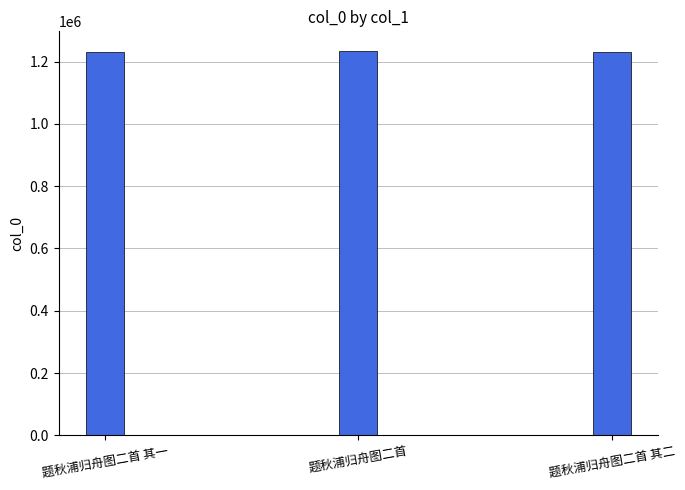

Count the number of data series in this chart.

1